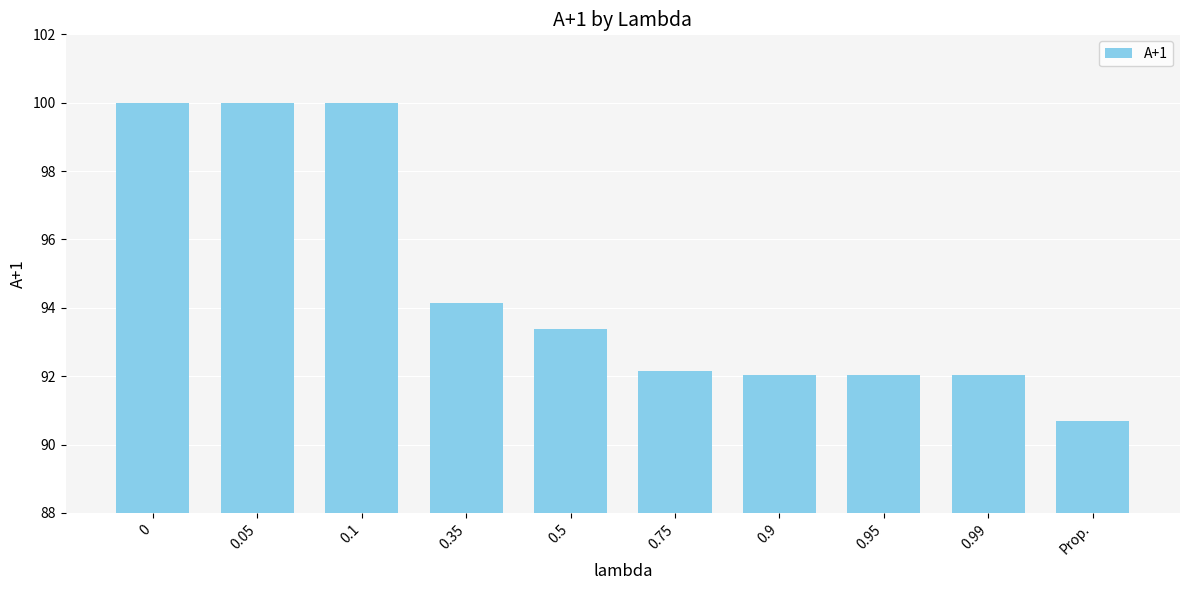

True or false: the data shows 90.7 at Prop..

True